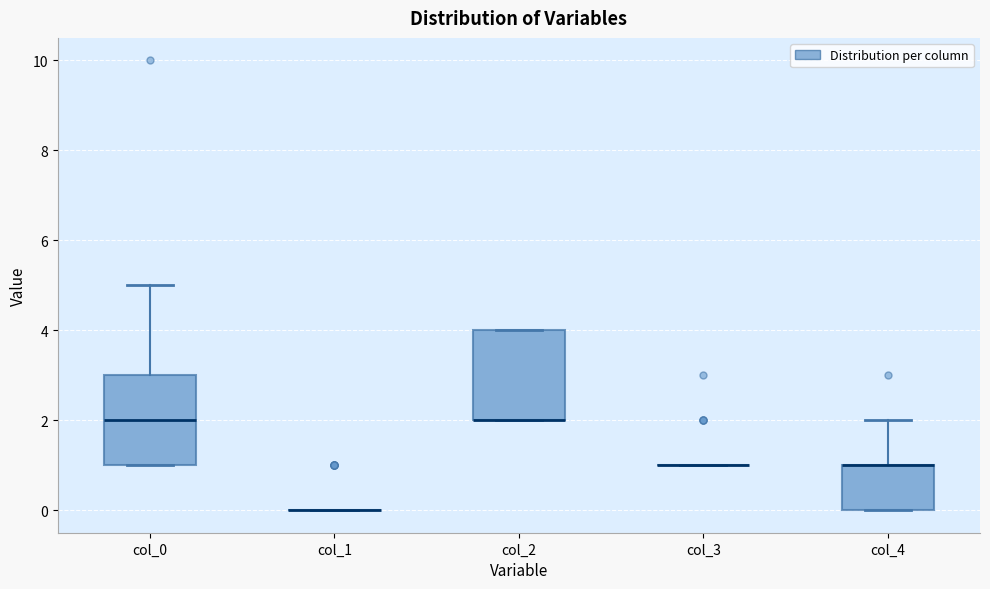

Reading left to right, read every box against the y-axis: the position of its median line, the range the box covers, and the ends of its whiskers. The values are not printed on the chart, so give them approximately, as read against the axis.

col_0: median 2, box 1 to 3, whiskers 1 to 5
col_1: box collapsed to a line at 0, whiskers 0 to 0
col_2: median 2 (drawn on the box's lower edge), box 2 to 4, whiskers 2 to 4
col_3: box collapsed to a line at 1, whiskers 1 to 1
col_4: median 1 (drawn on the box's upper edge), box 0 to 1, whiskers 0 to 2